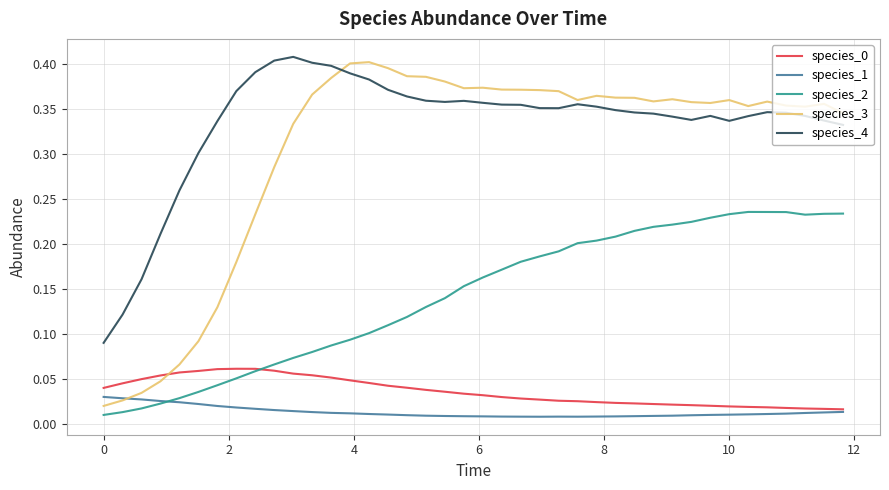

Which series has the widest spread of values?

species_3